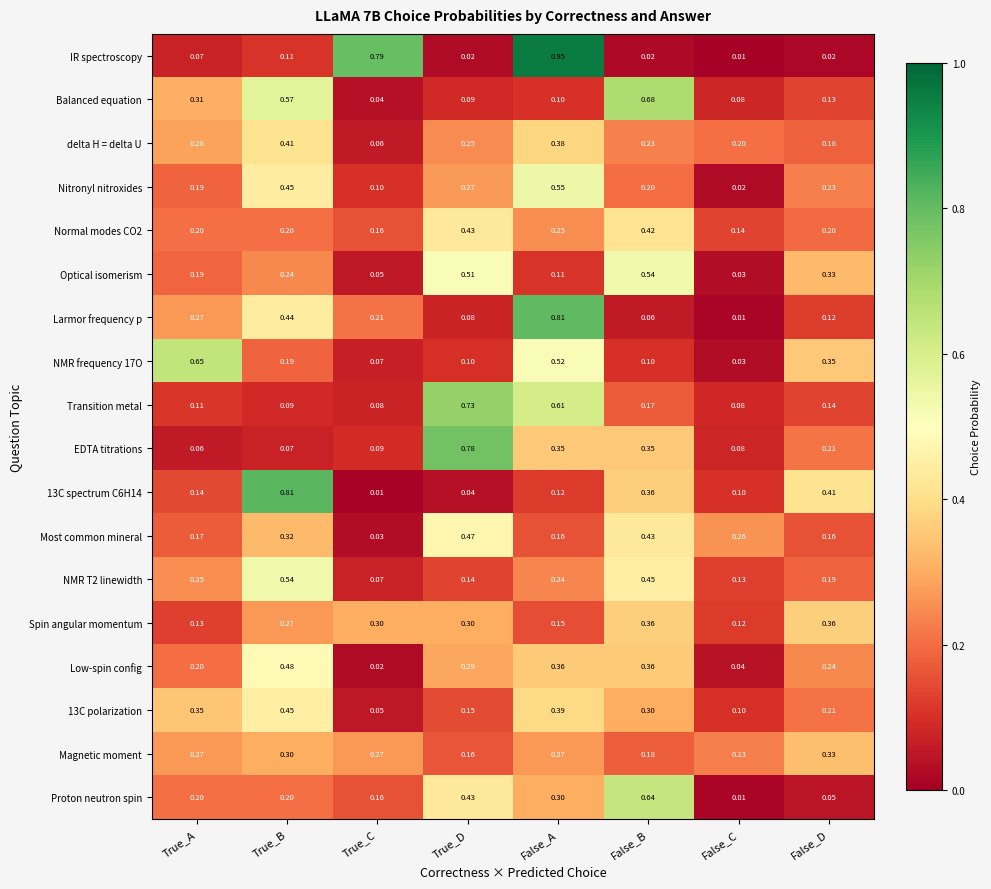

Count the number of categories in the chart.

8